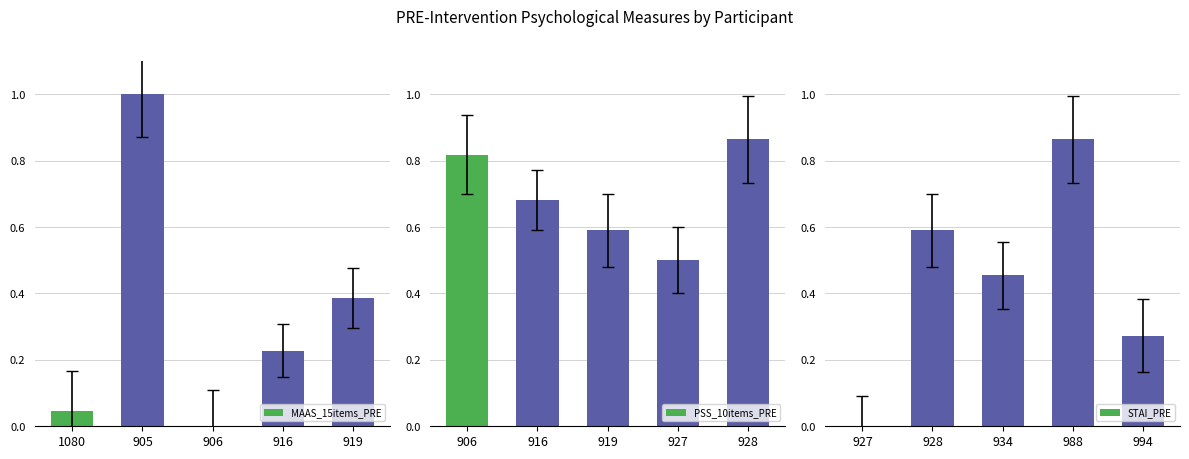

What is the highest value of the MAAS_15items_PRE series?

1.0